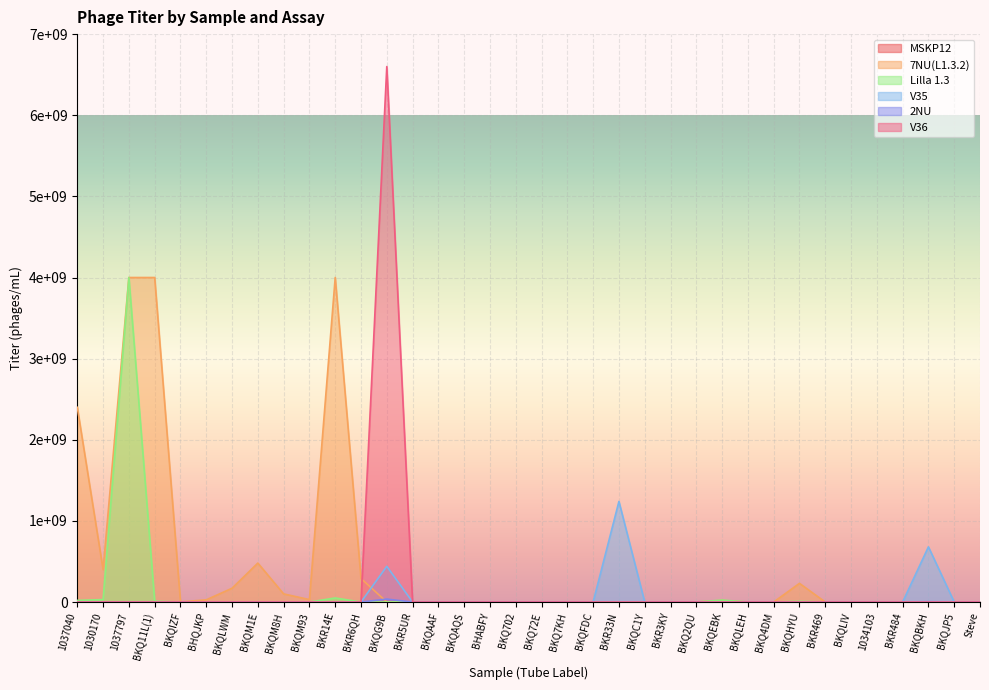

What is the average value of the V36 series?

183333333